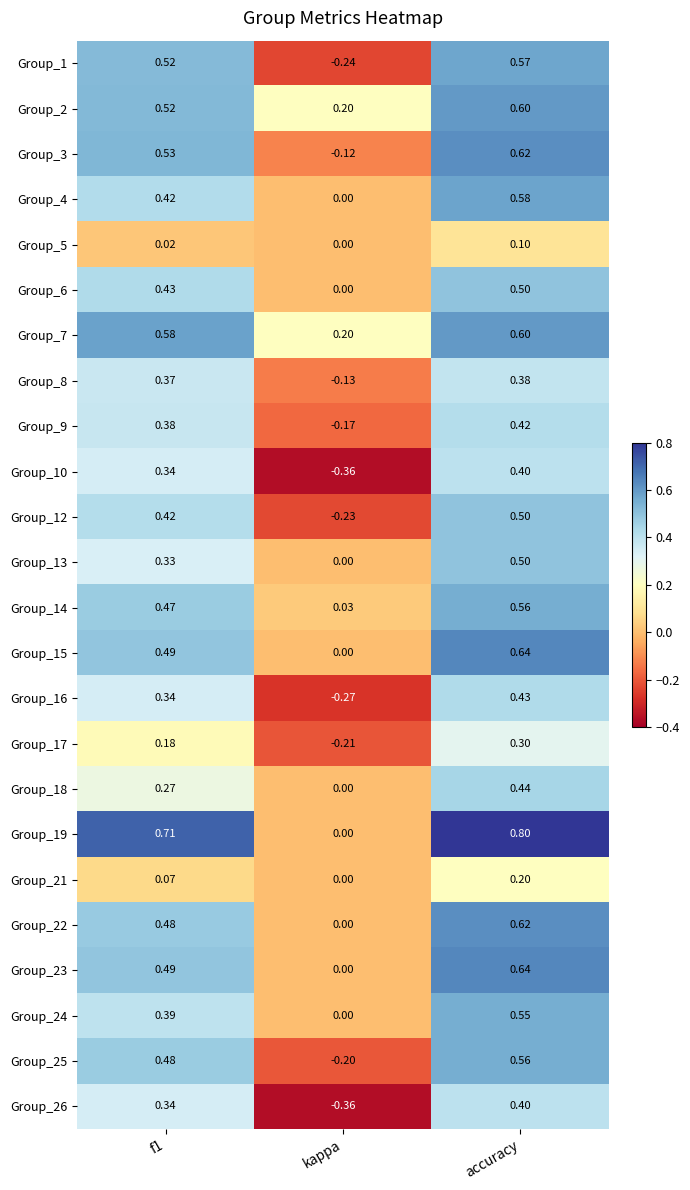

What is the total value across all series at kappa?

-1.9